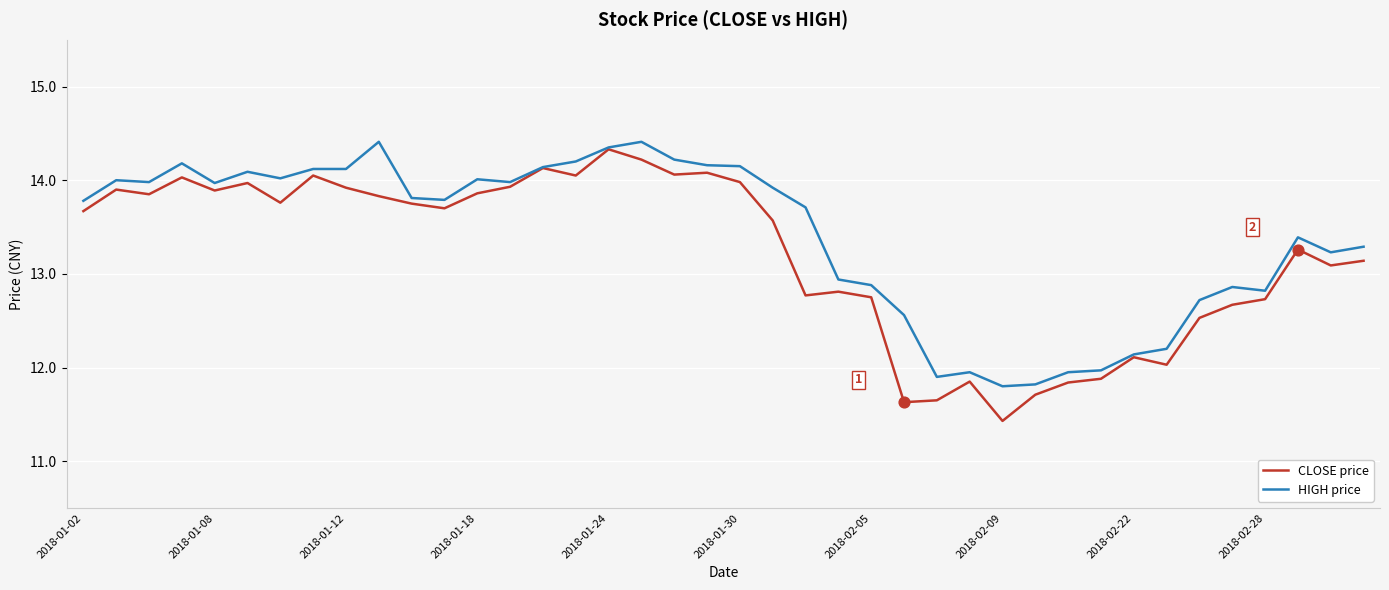

What is the greatest value displayed?

14.4